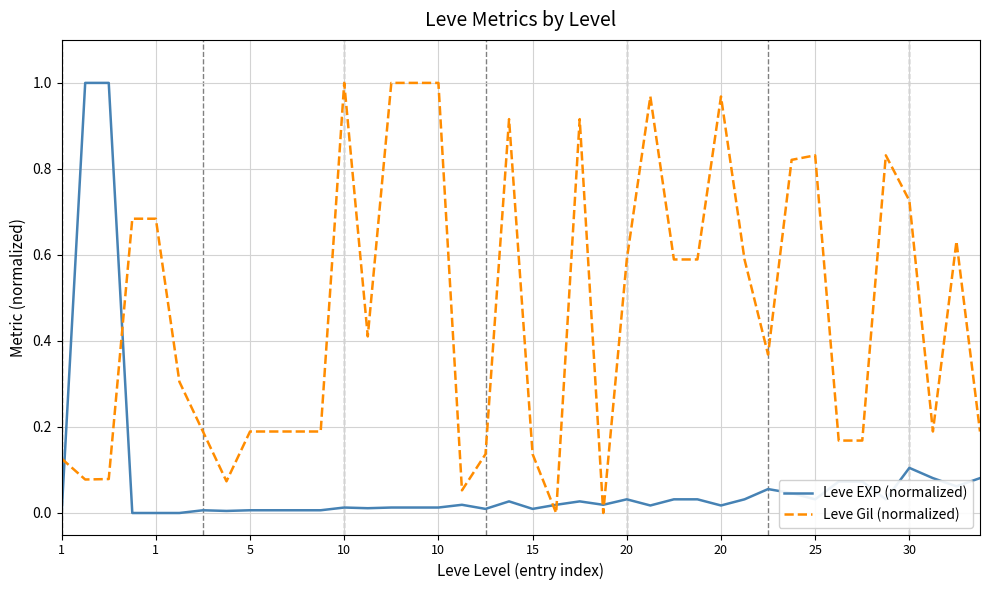

How many categories are shown in the chart?

40